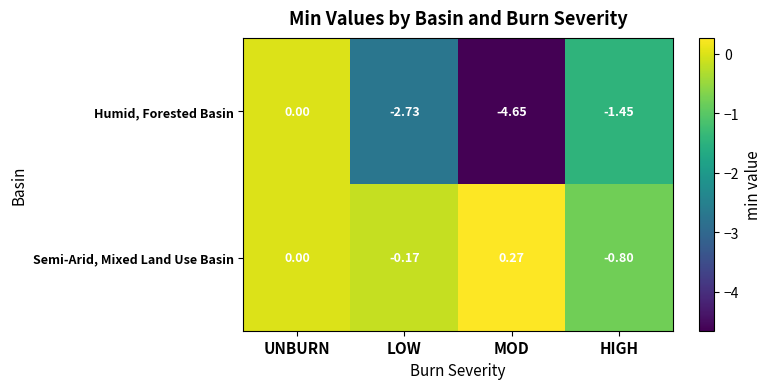

At which label is Semi-Arid, Mixed Land Use Basin closest to 0?

UNBURN